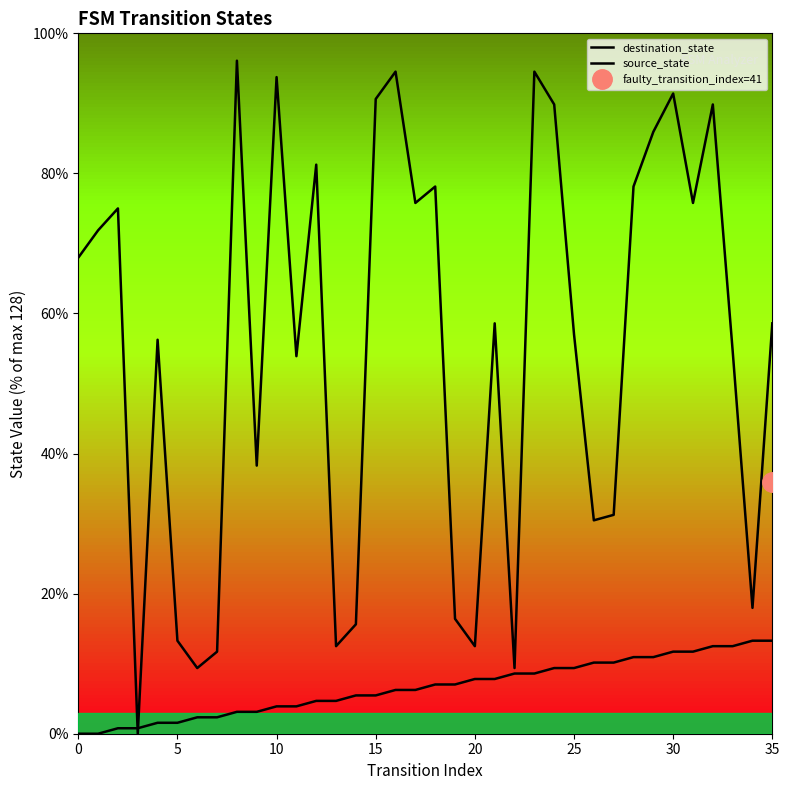

List the series in order of their peak value, highest first.

destination_state, source_state